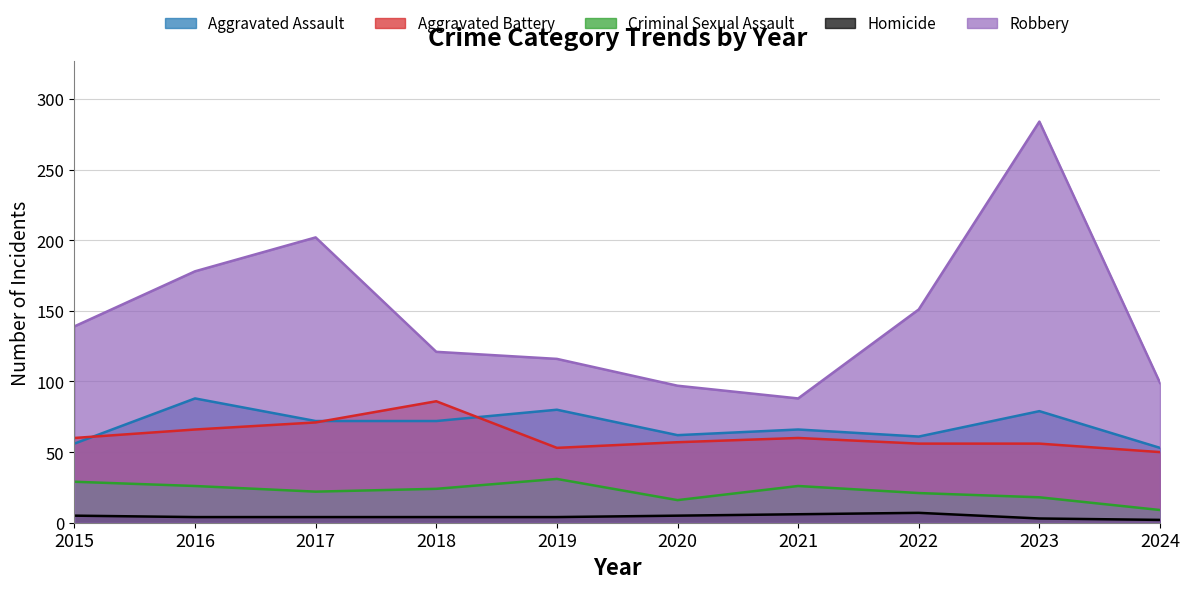

List the labels in order of Criminal Sexual Assault value, largest first.

2019, 2015, 2016, 2021, 2018, 2017, 2022, 2023, 2020, 2024